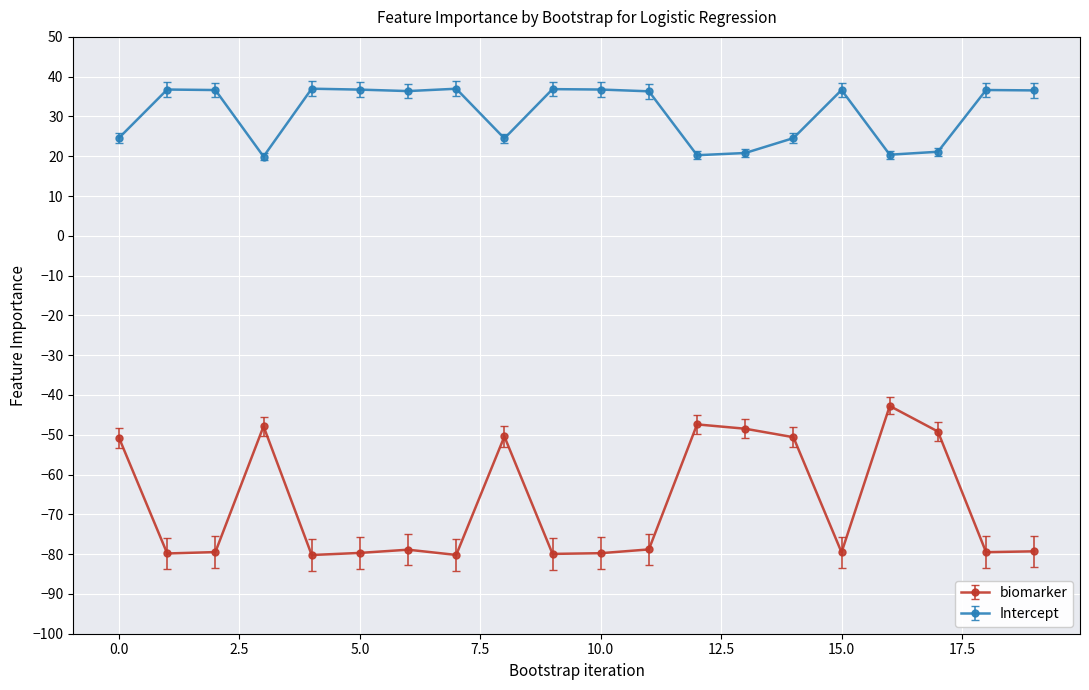

Does the chart display data point markers on the line(s)?

Yes